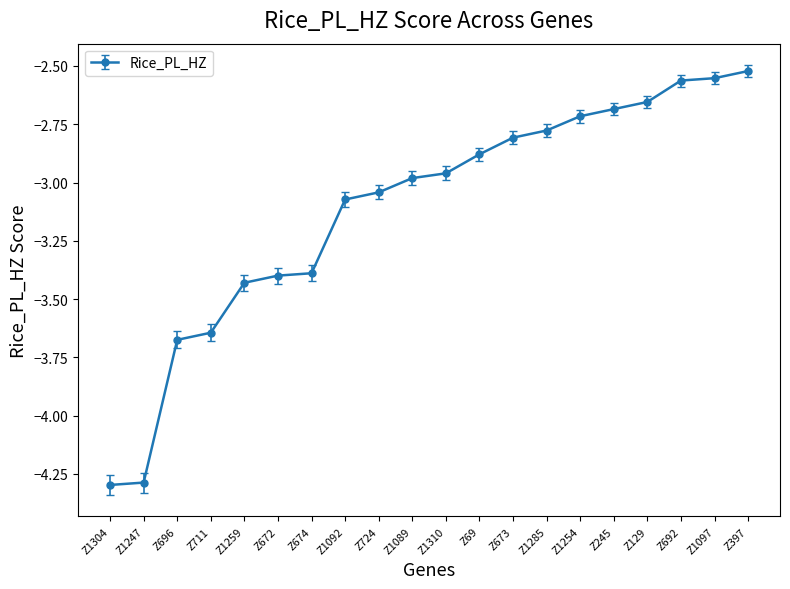

True or false: the data shows -6.2 at Z711.

False